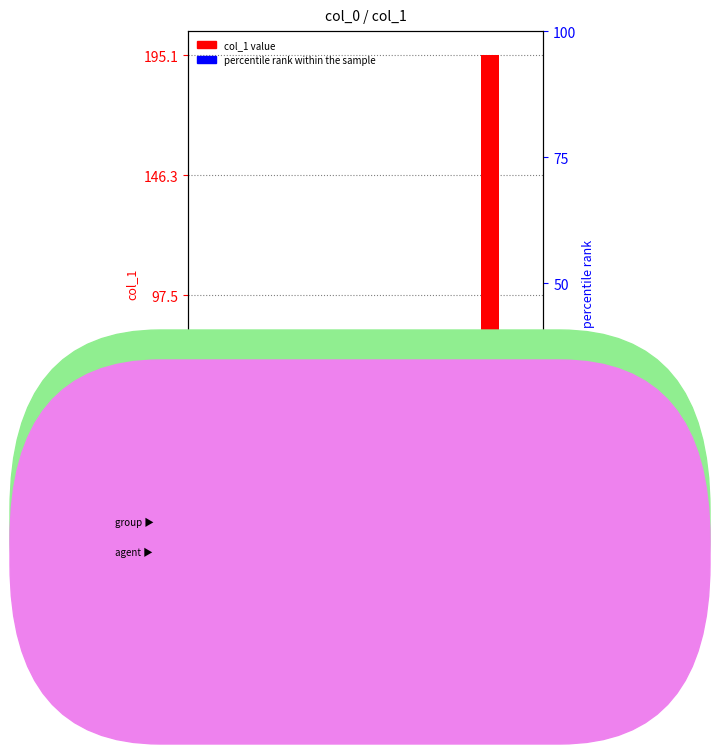

Which series has the largest Y range (max minus min)?

col_1 value